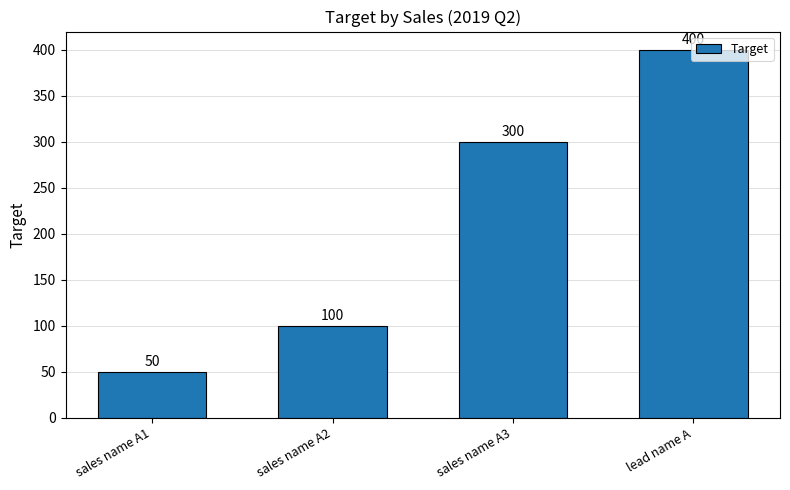

The chart shows a value of 50 at sales name A1. True or false?

True